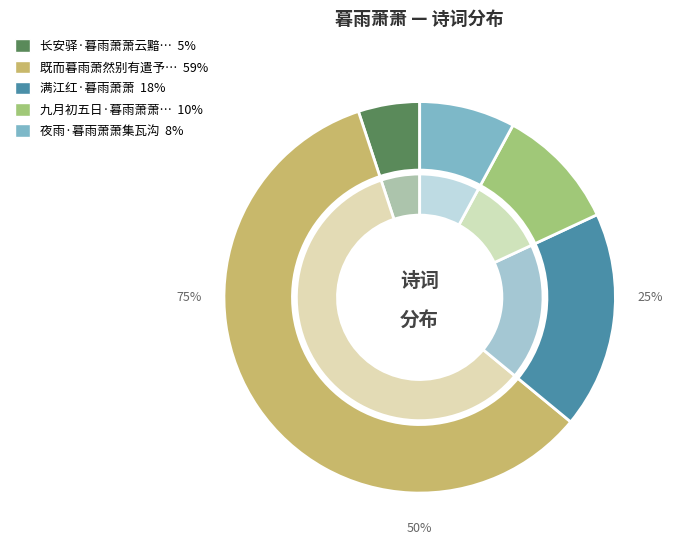

Does 既而暮雨萧然别有遣予怀者 represent more than half of the total?

Yes